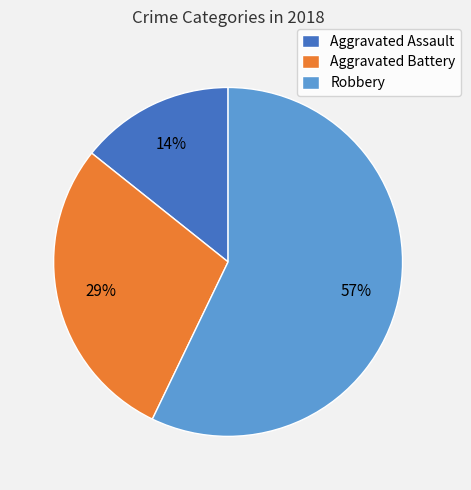

How many slices are in this pie chart?

3